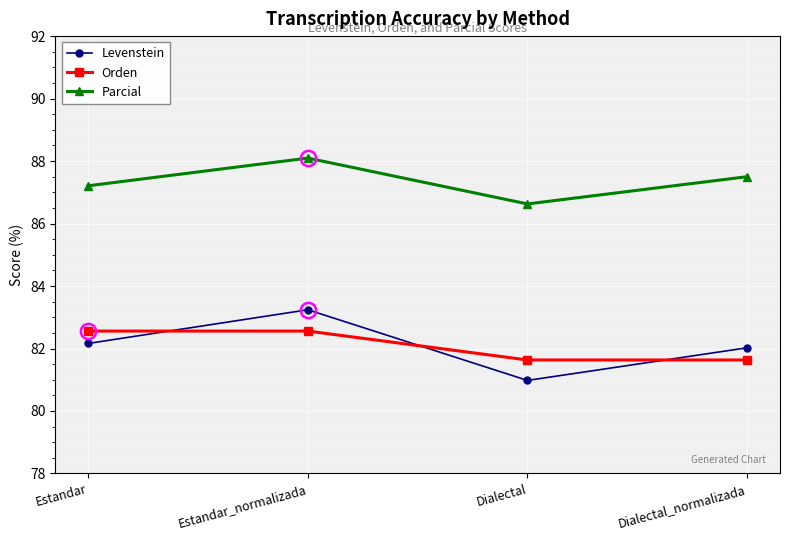

How many lines are shown in the chart?

3